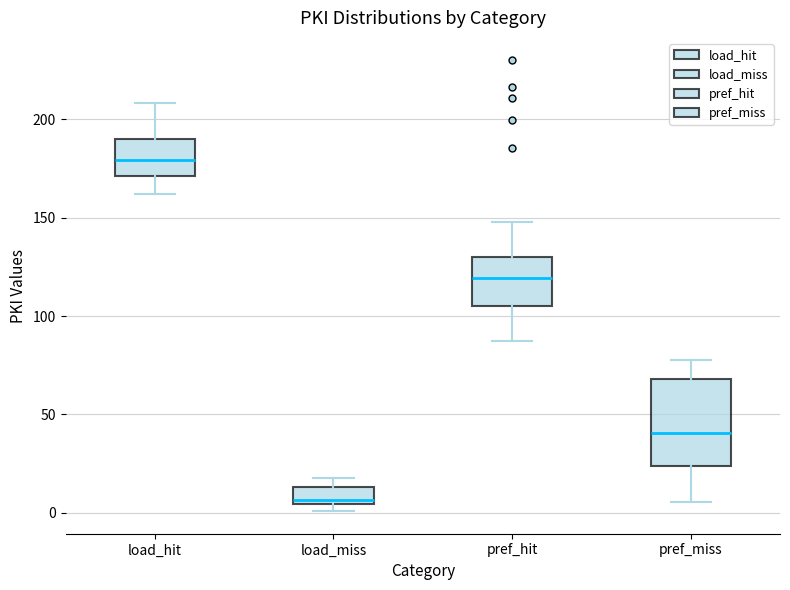

Which box is the tallest, from its lower edge to its upper edge?

pref_miss